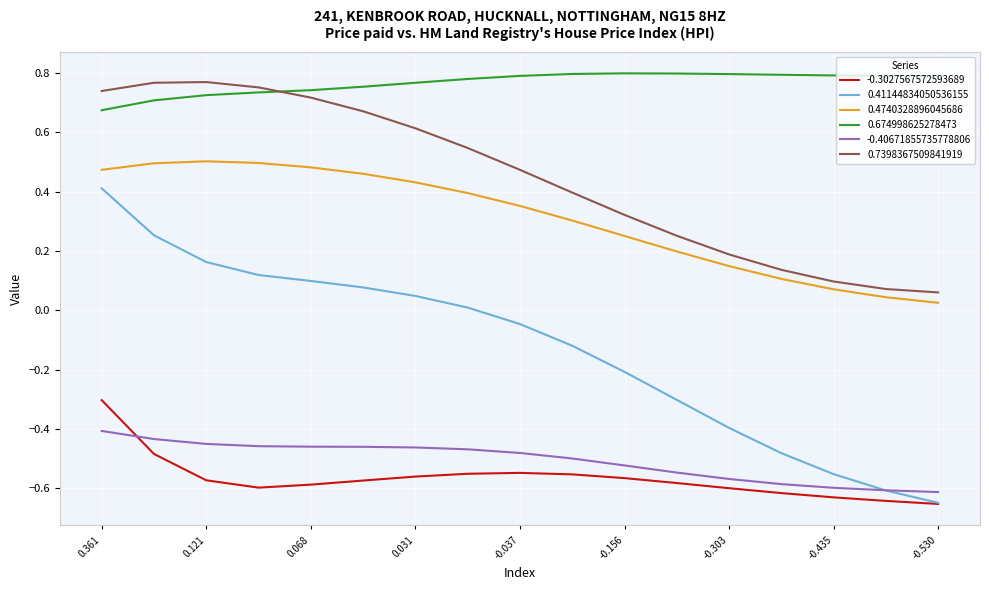

In -0.3027567572593689, how many points are higher than both neighbors (excluding endpoints)?

1